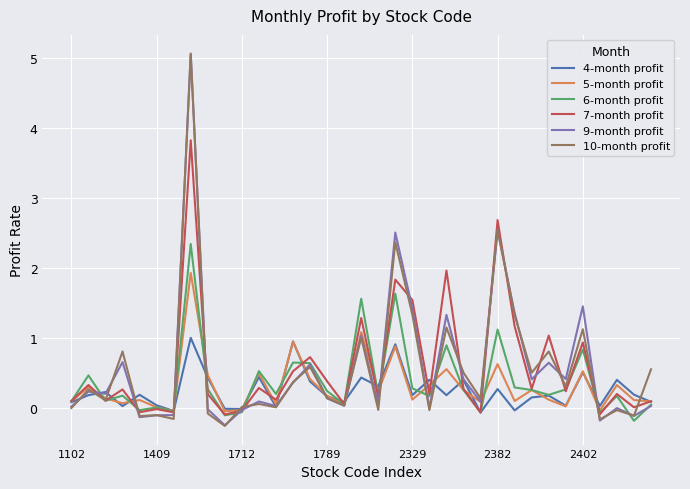

What is the highest value of the 4-month profit series?

1.0